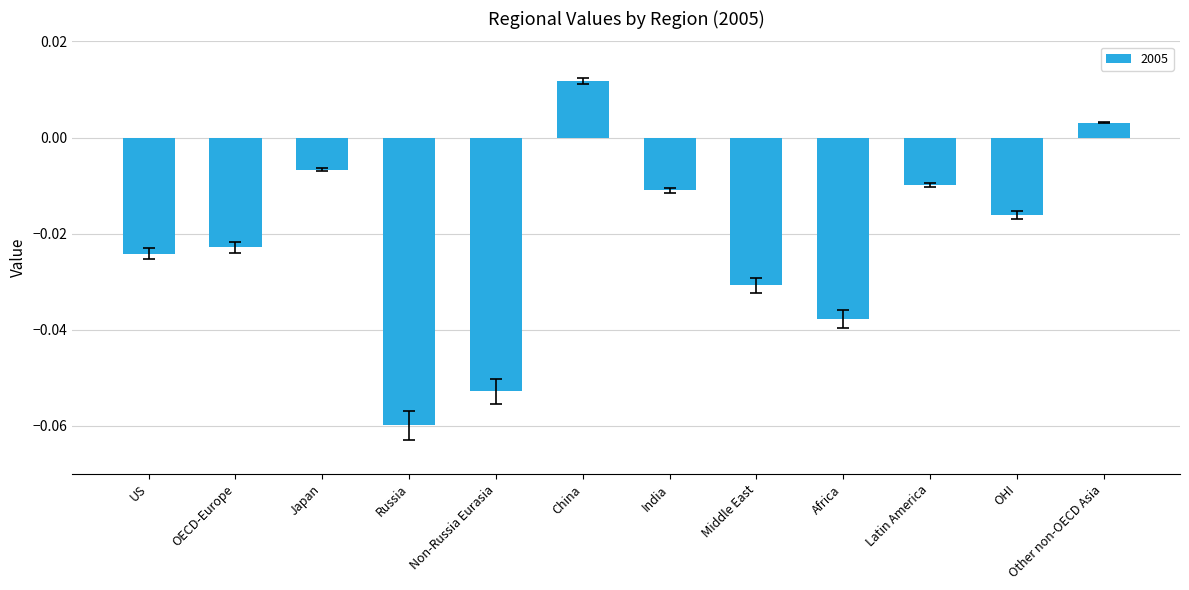

How many negative values are there?

10